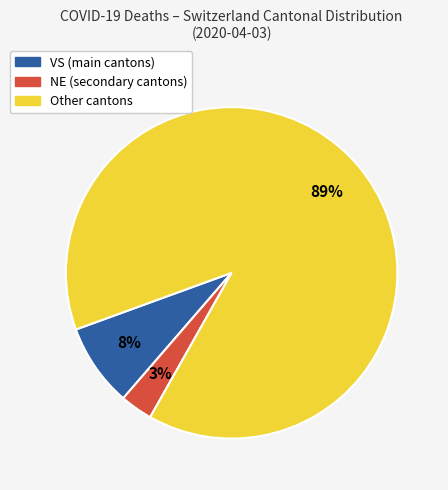

To the nearest percent, what is the average slice percentage?

33%